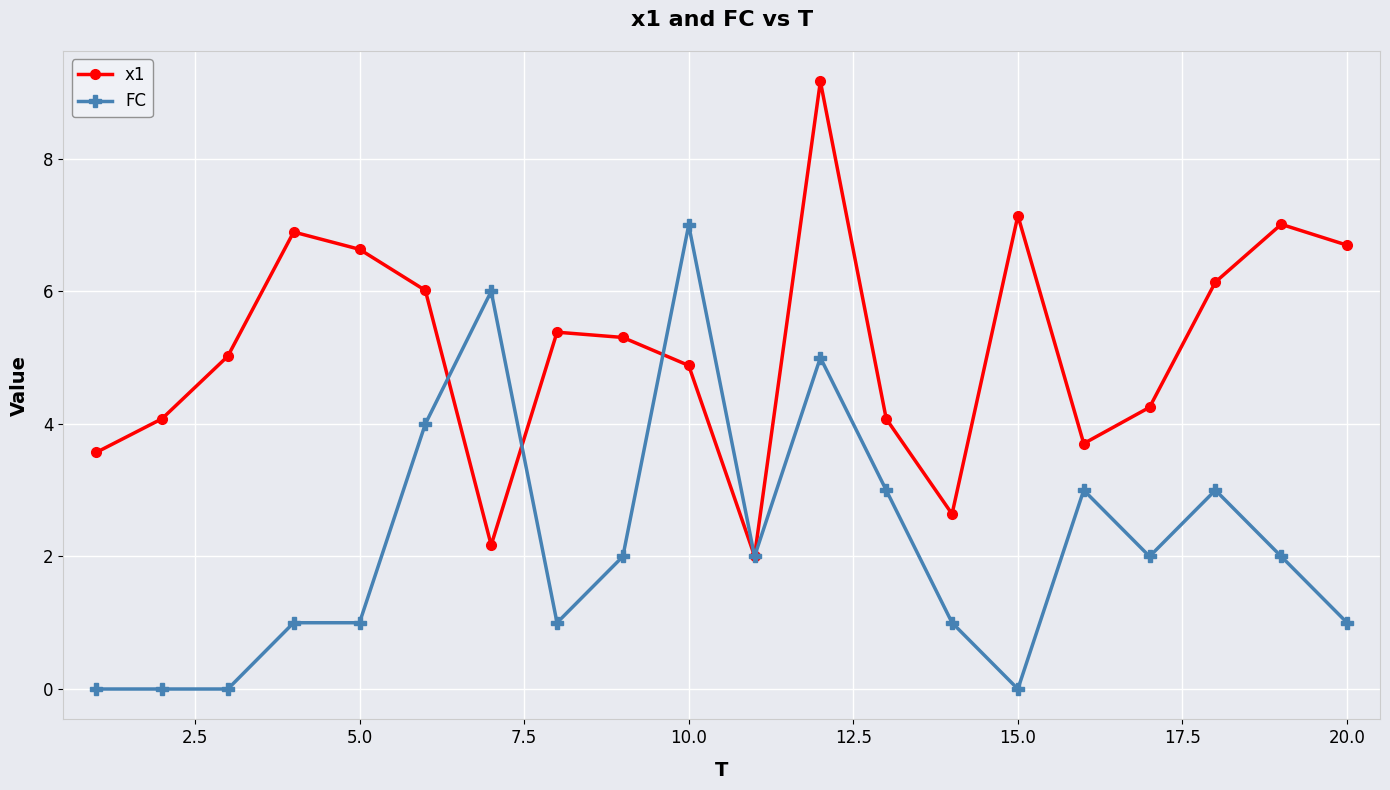

What is the sum of all FC values?

44.0